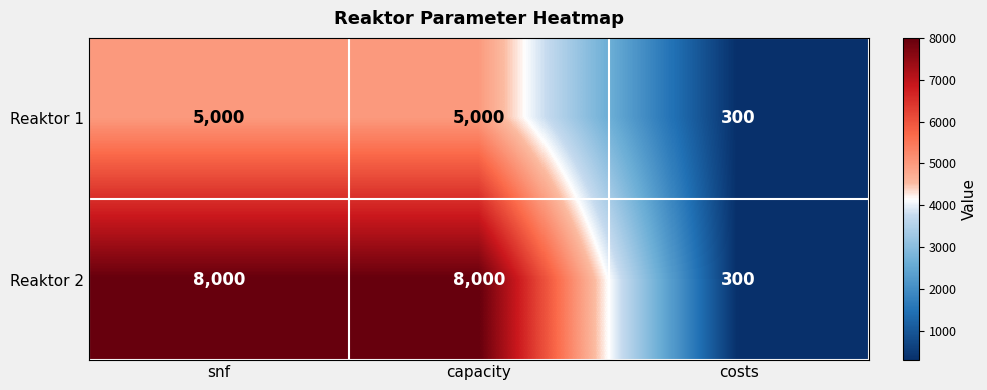

What value does the Reaktor 1 series have at capacity, to the nearest 50?

5000